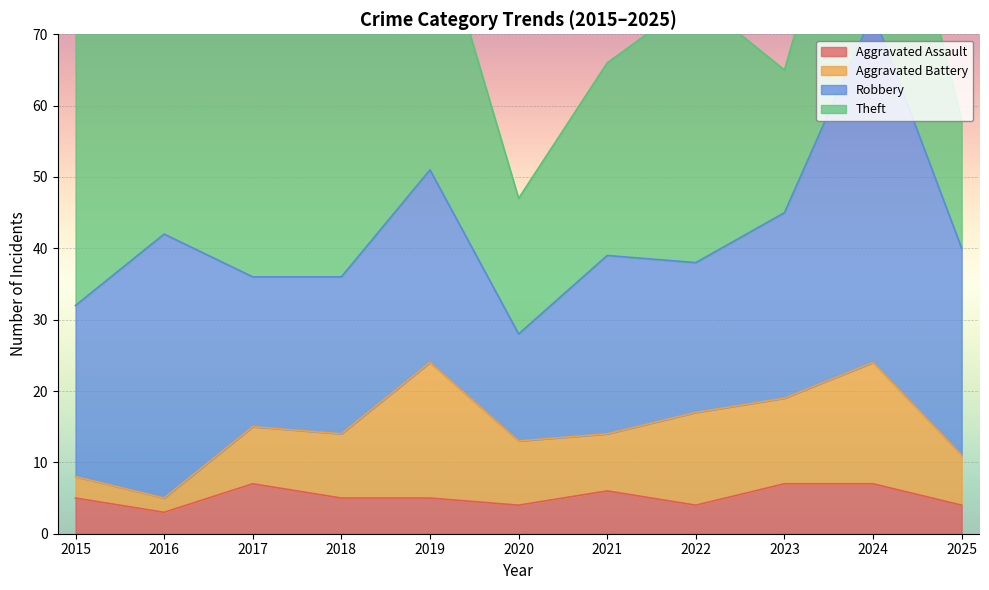

What is the maximum value for Aggravated Assault?

7